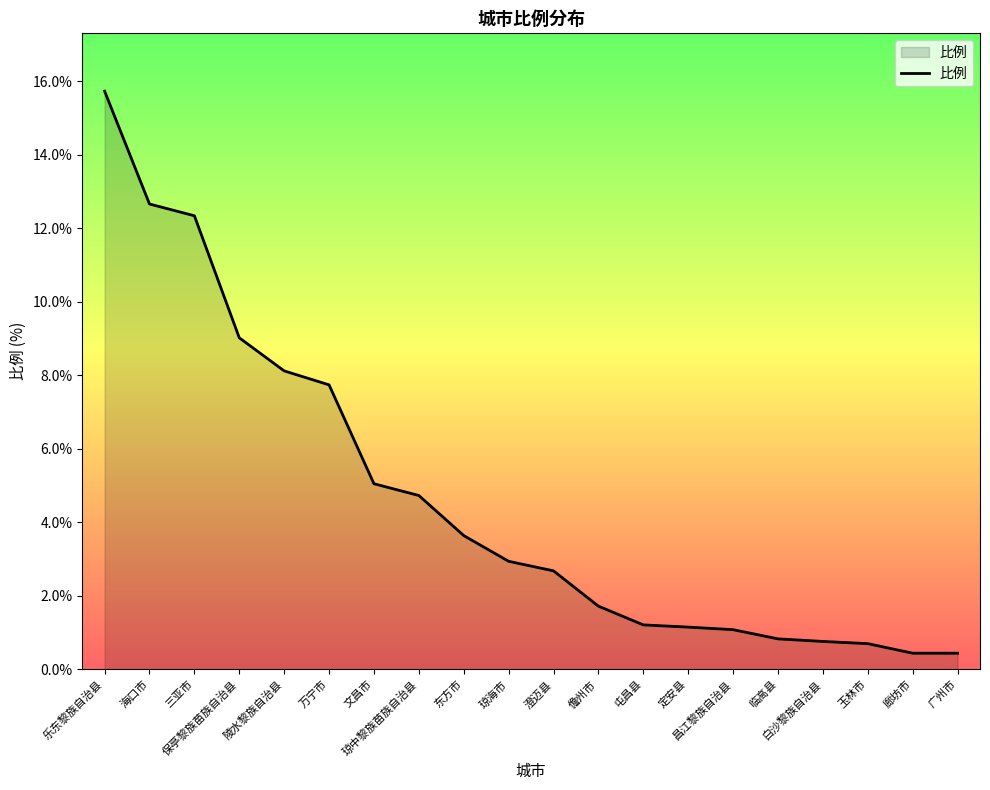

What is the greatest value displayed?

15.7